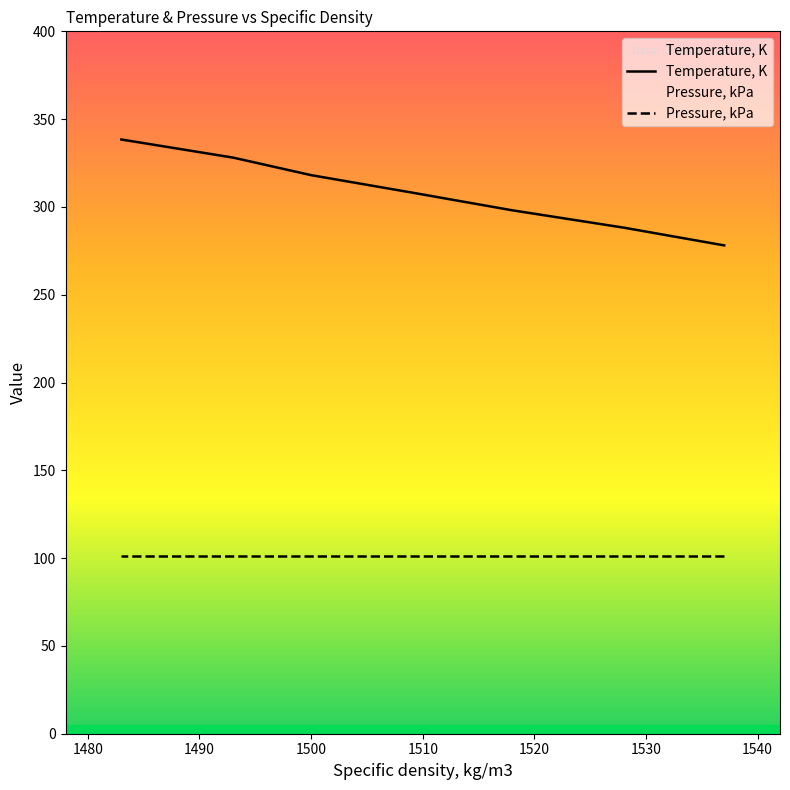

Which series has the largest total across all categories?

Temperature, K